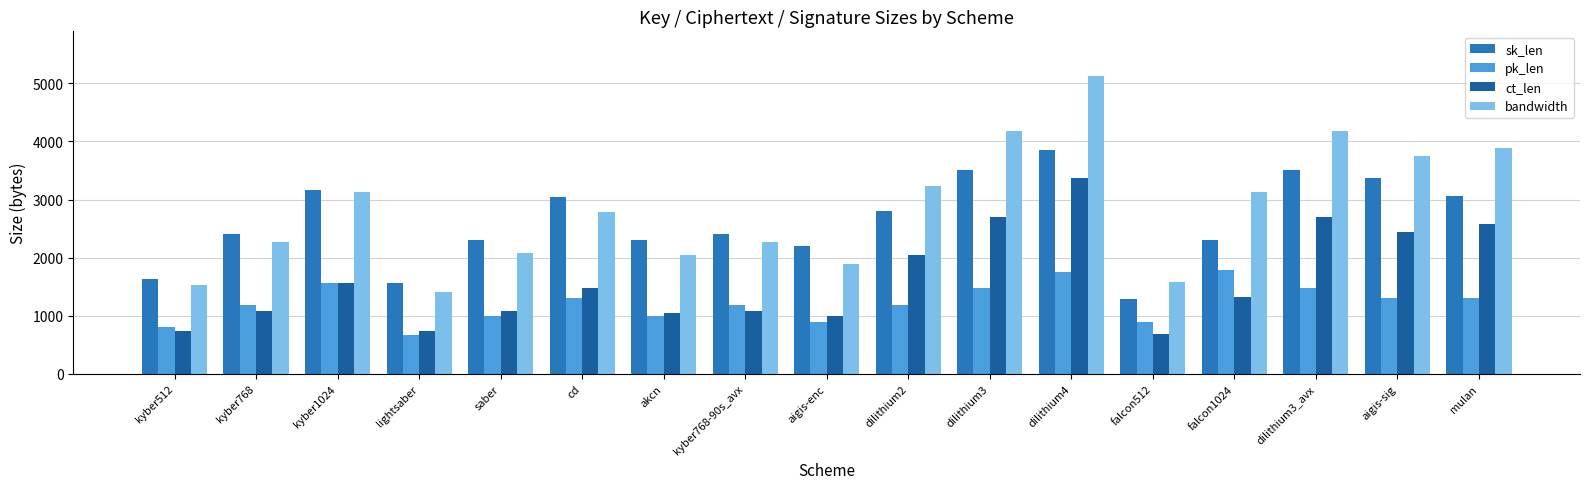

What is the difference between the maximum and minimum values in the bandwidth series?

3718